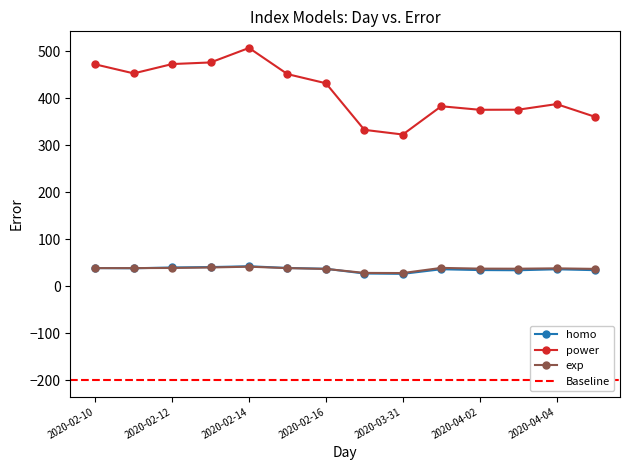

List the labels in order of exp value, largest first.

2020-02-14, 2020-02-13, 2020-04-01, 2020-02-12, 2020-02-11, 2020-02-15, 2020-02-10, 2020-04-04, 2020-04-02, 2020-04-03, 2020-04-05, 2020-02-16, 2020-03-30, 2020-03-31